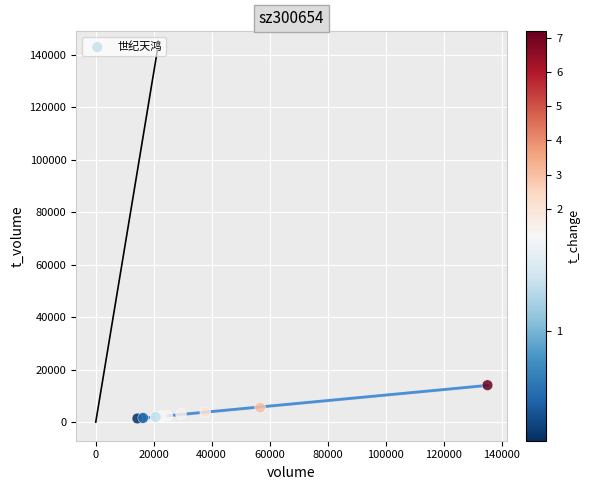

What Y value in the scatter plot is closest to 7740?

5549